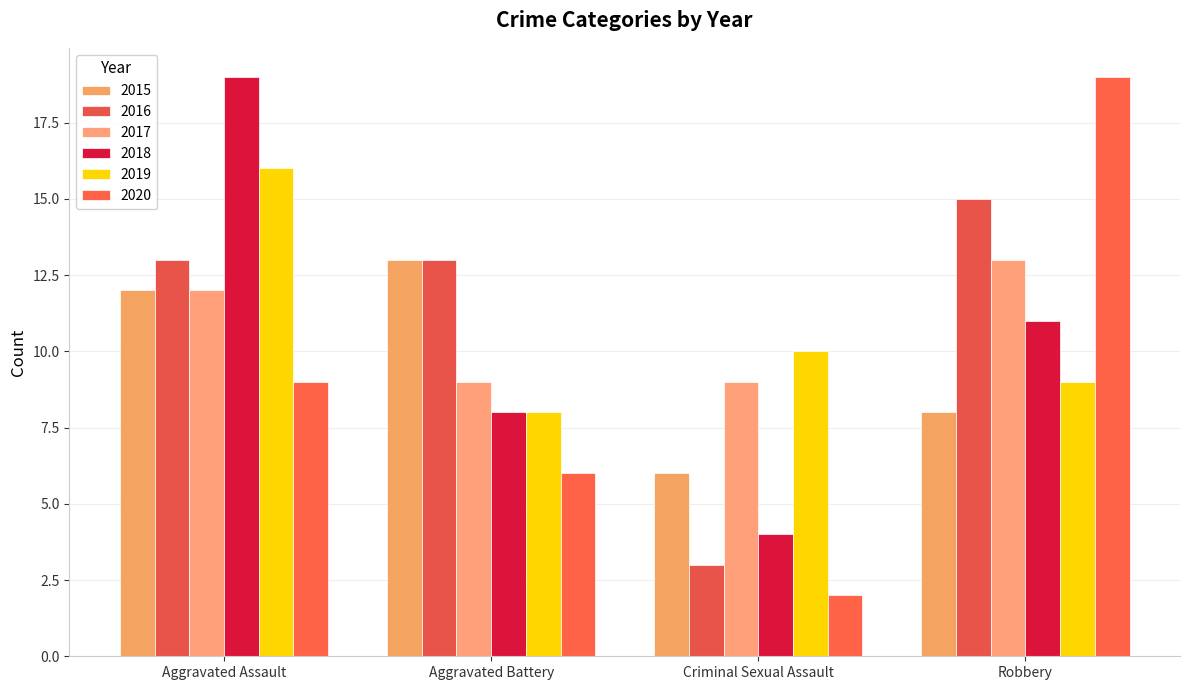

What are all the series names shown in the legend?

2015, 2016, 2017, 2018, 2019, 2020